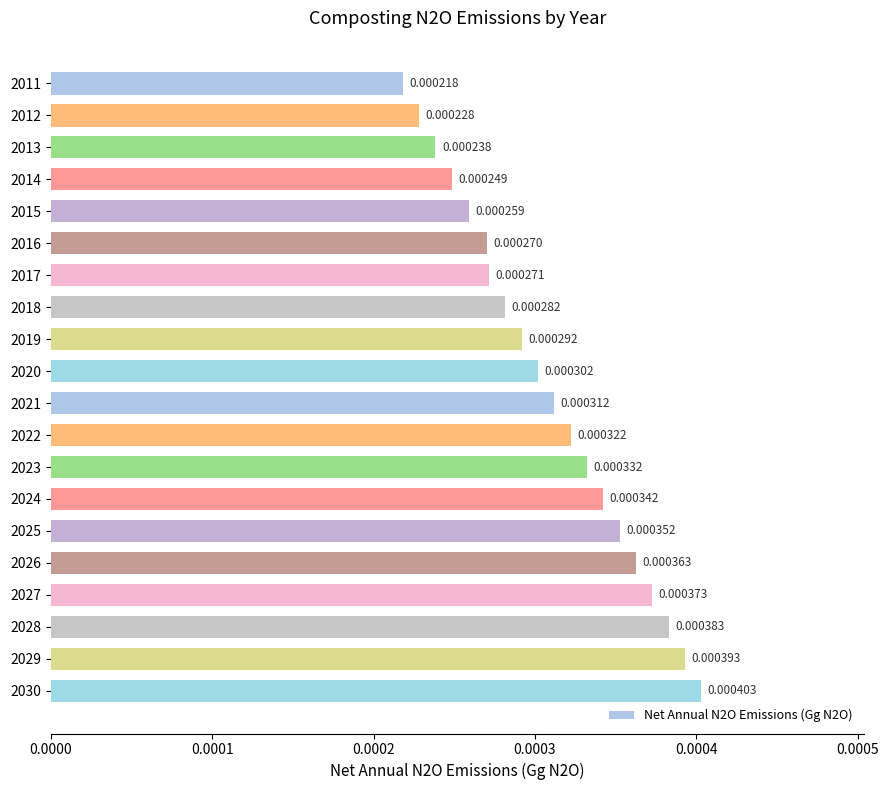

List the labels in order of value, largest first.

2030, 2029, 2028, 2027, 2026, 2025, 2024, 2023, 2022, 2021, 2020, 2019, 2018, 2017, 2016, 2015, 2014, 2013, 2012, 2011